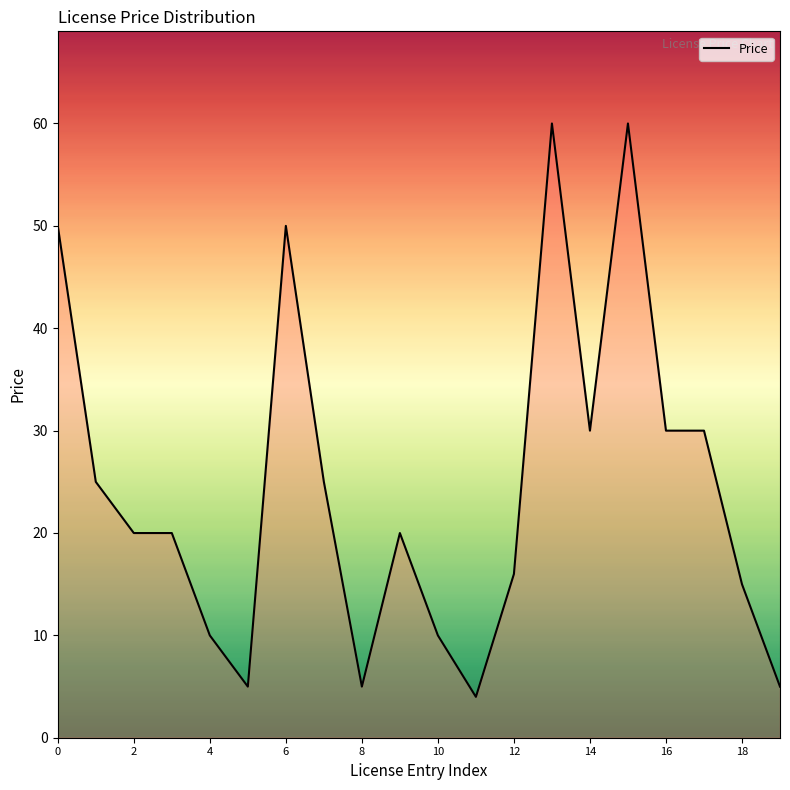

What is the minimum value shown in the chart?

4.0